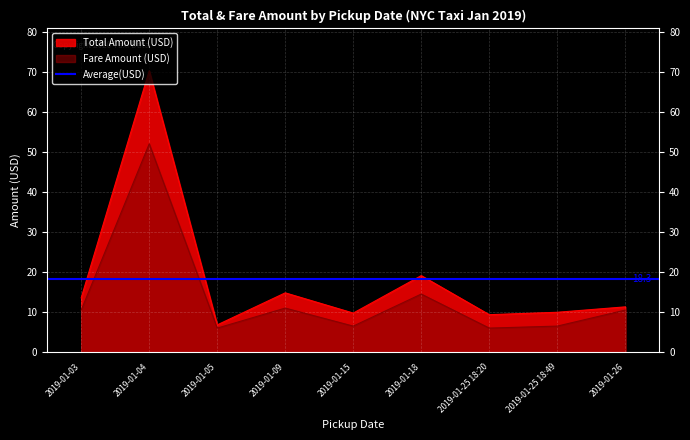

How many interior local peaks does the fare_amount series have?

3